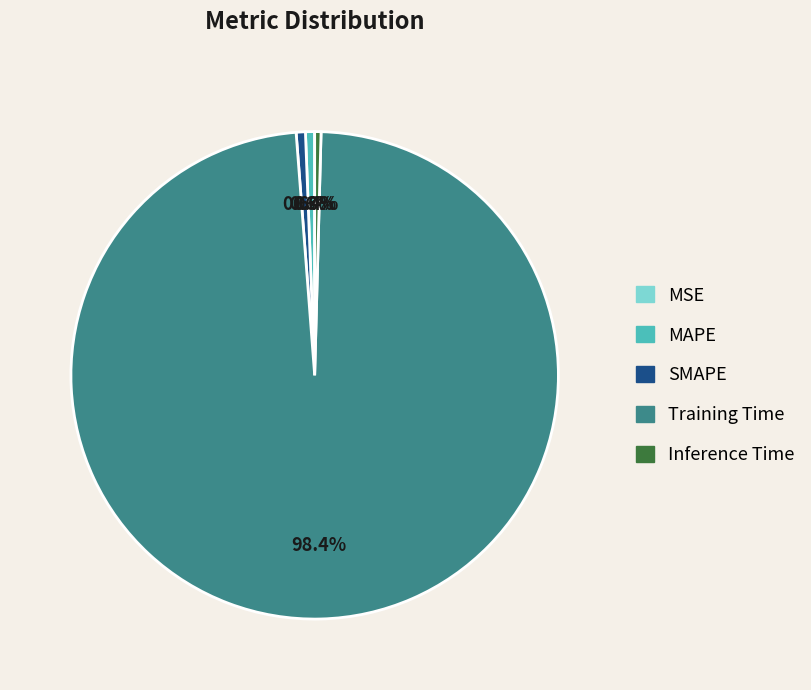

What portion of the pie excludes Inference Time?

99.6%